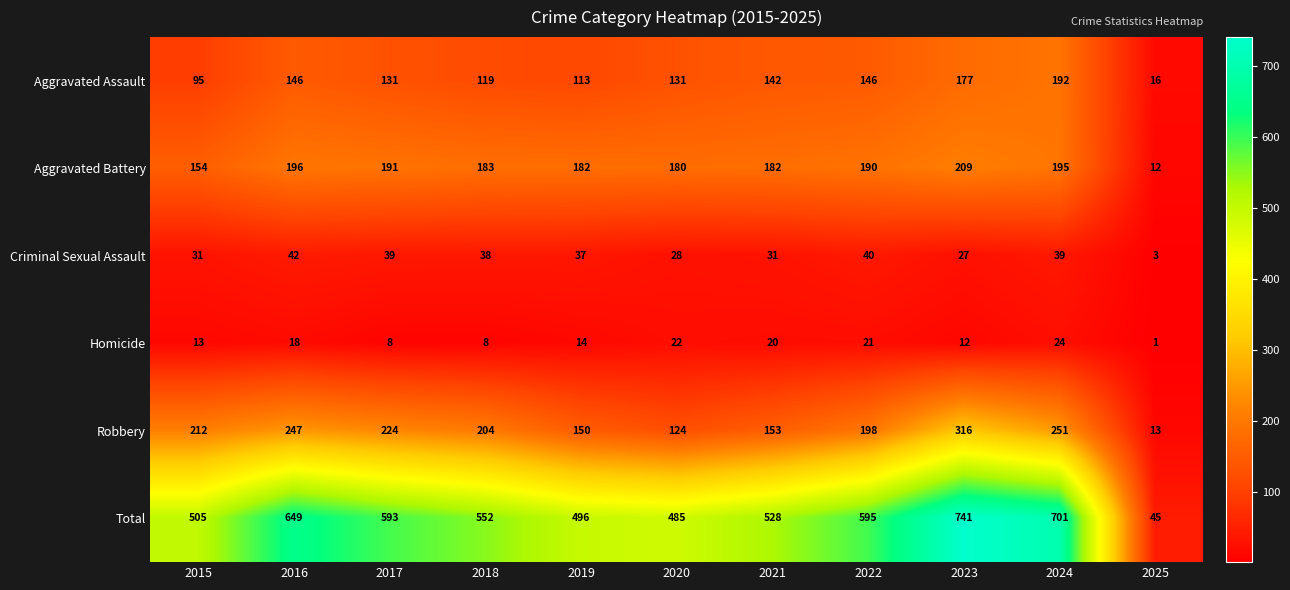

How many distinct data groups are displayed?

6